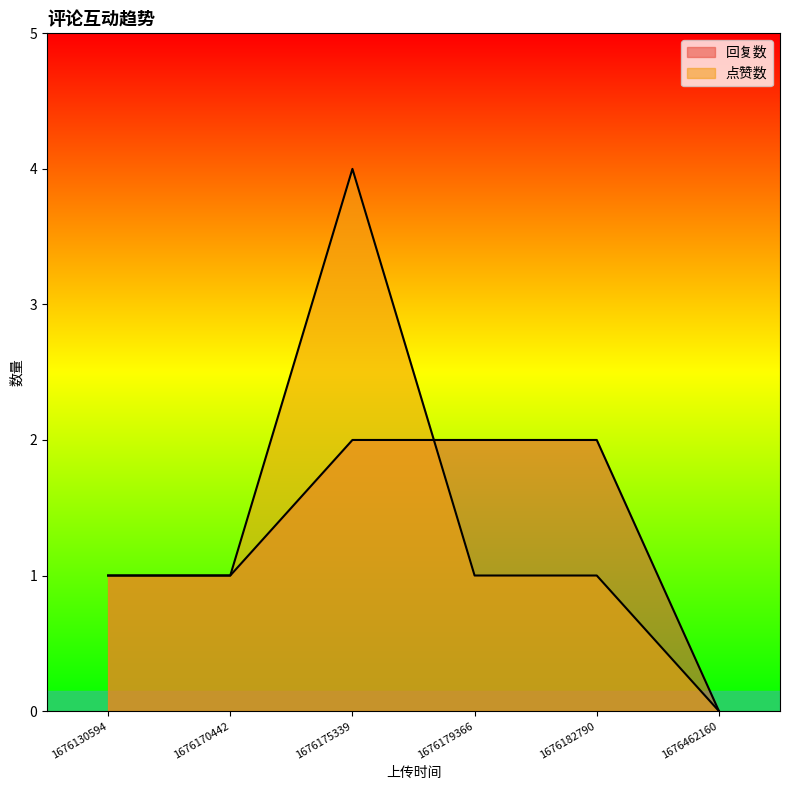

At which category does 点赞数 reach its first local valley?

1676462160